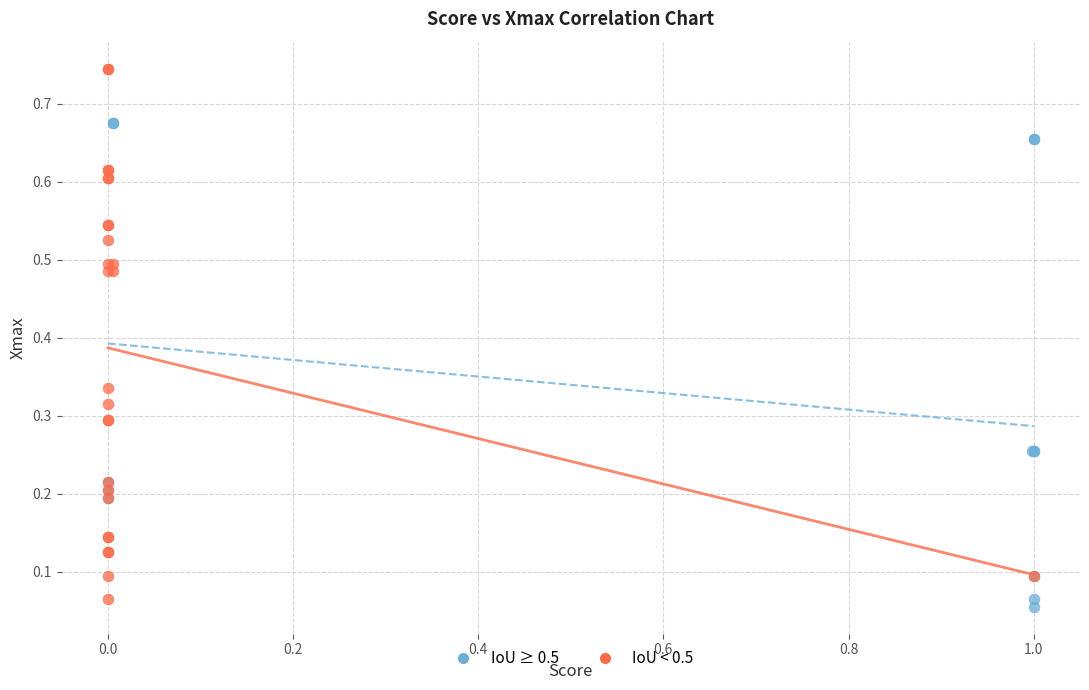

Which series reaches the maximum Y coordinate?

IoU < 0.5